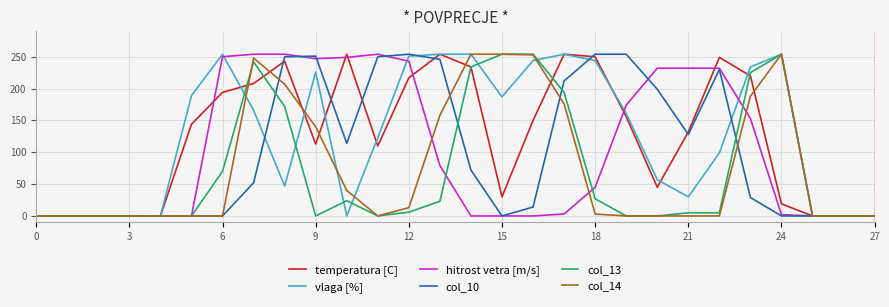

What is the greatest value displayed?

254